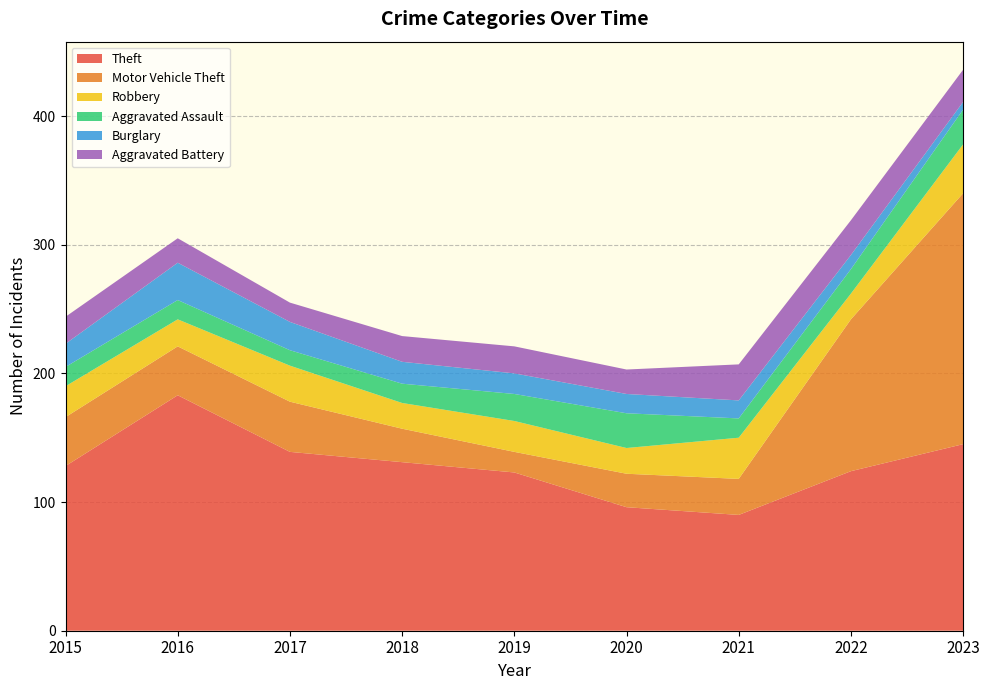

Reading left to right, extract all data points from this chart.

Theft: 128	183	139	131	123	96	90	124	145
Motor Vehicle Theft: 38	38	39	26	16	26	28	118	195
Robbery: 24	21	28	20	24	20	32	20	38
Aggravated Assault: 15	15	12	15	21	27	15	19	27
Burglary: 18	29	22	17	16	15	14	11	6
Aggravated Battery: 21	19	15	20	21	19	28	27	25